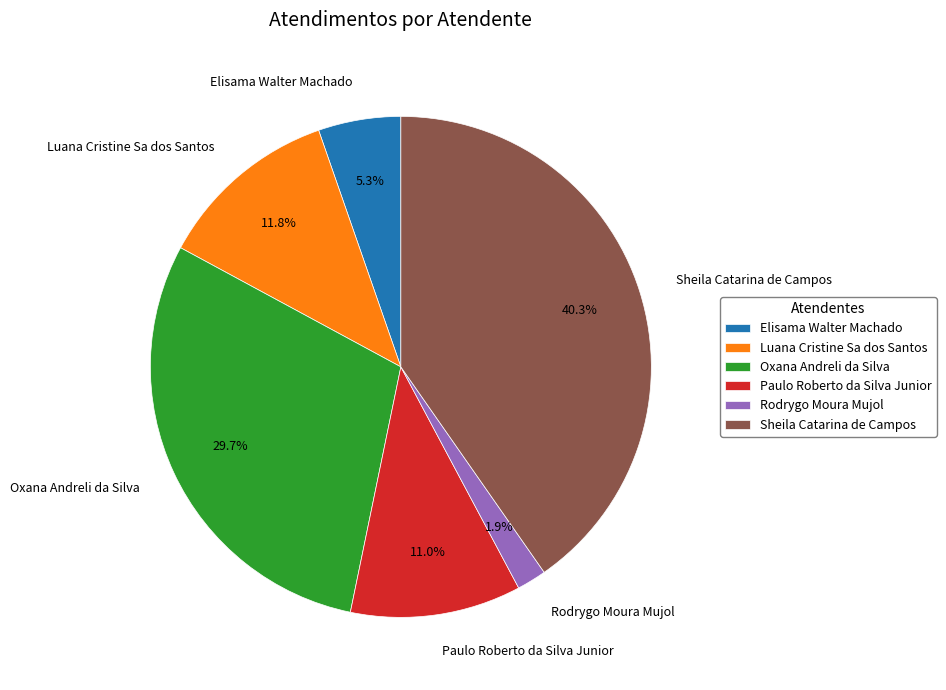

To the nearest percent, what portion does Elisama Walter Machado represent?

5%